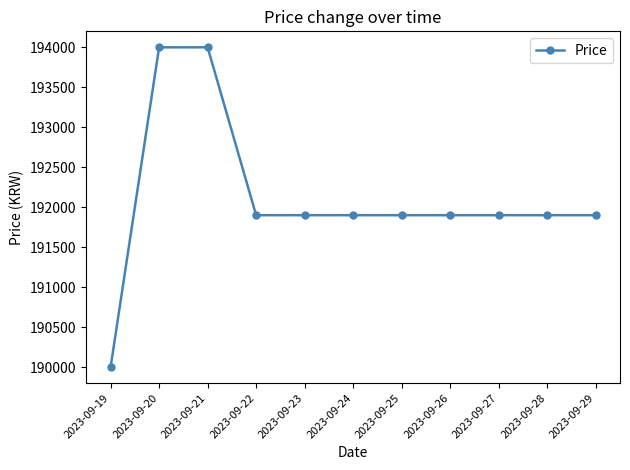

True or false: the data shows 252468 at 2023-09-21.

False